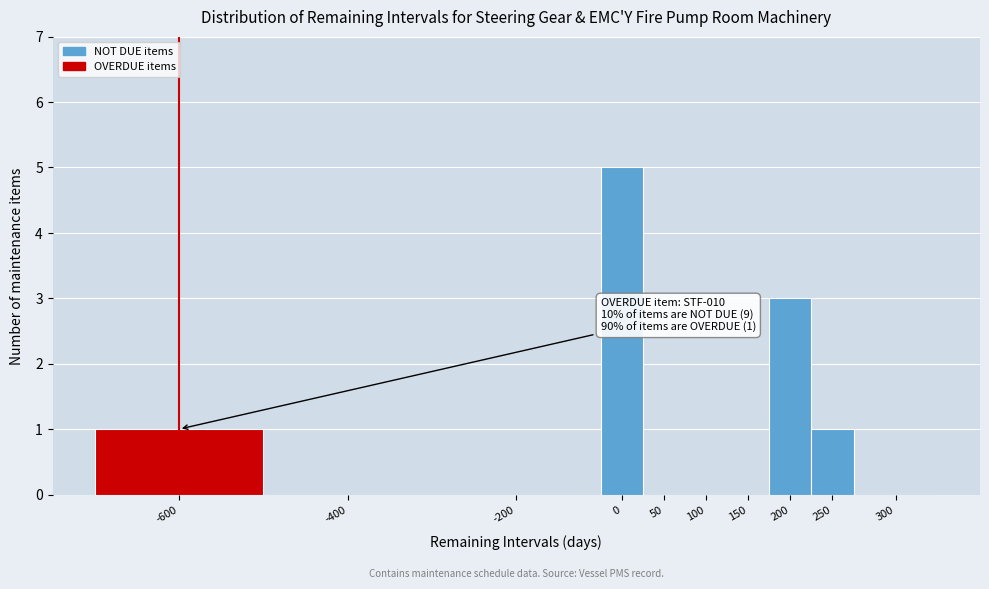

Reading right to left, extract all data points from this chart.

300=0	250=1	200=3	150=0	100=0	50=0	0=5	-200=0	-400=0	-600=1